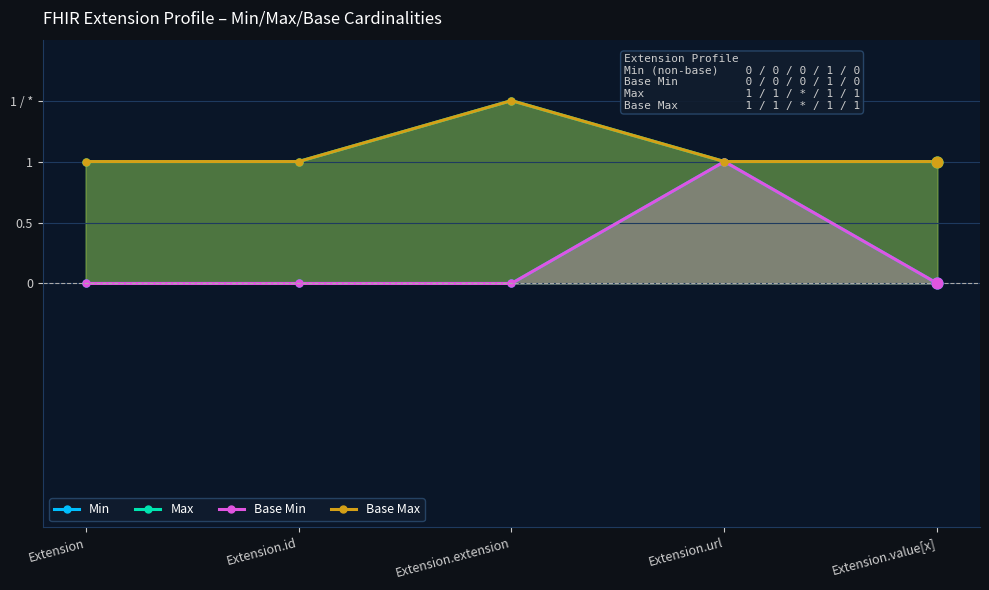

What are all the series names shown in the legend?

Min, Max, Base Min, Base Max